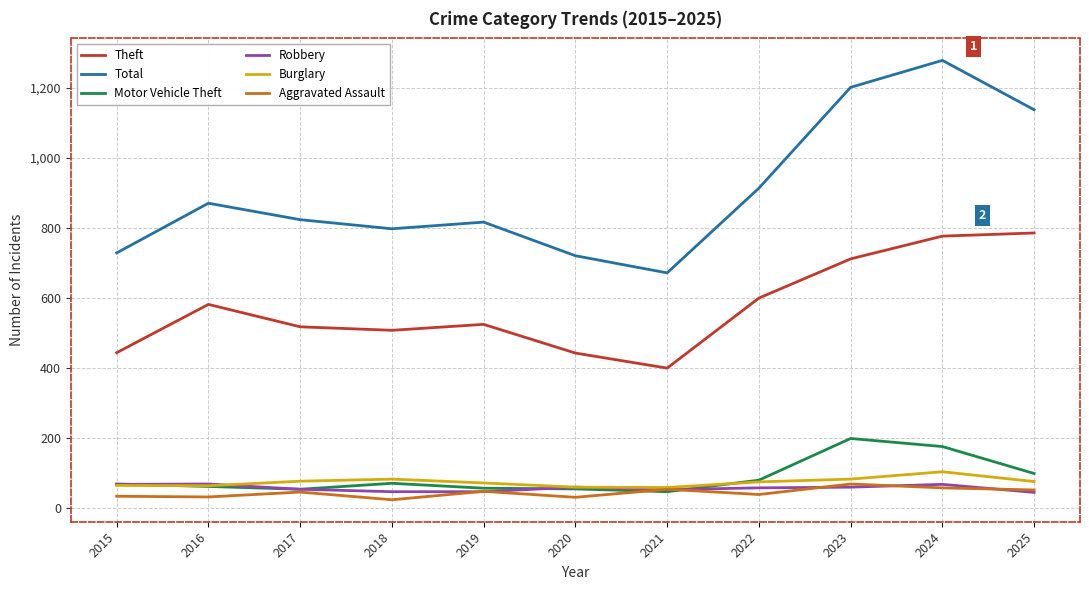

At how many categories does at least one series exceed 1075?

3